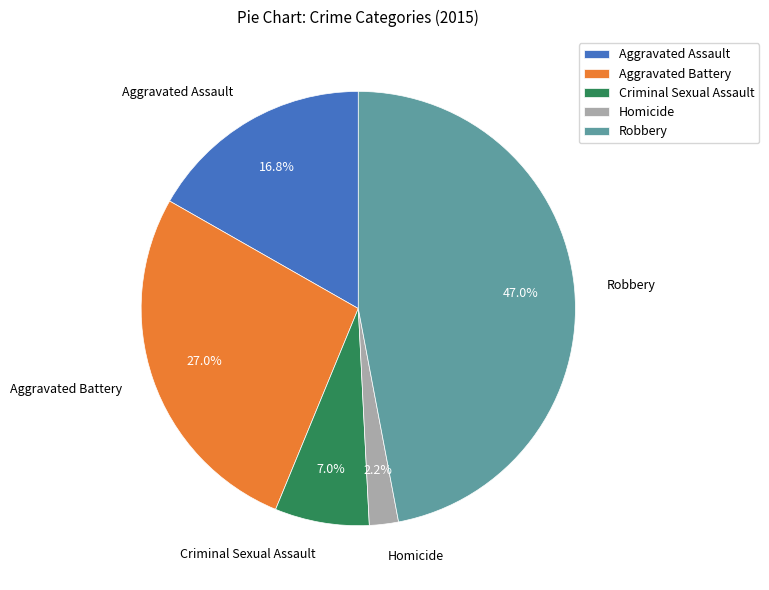

What percentage do Criminal Sexual Assault and Aggravated Assault together represent?

23.8%